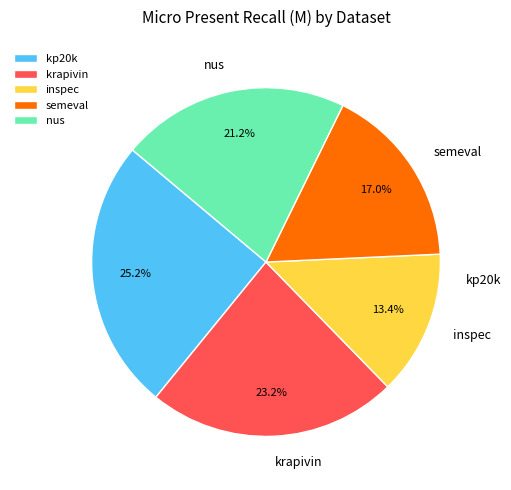

Is it true that nus is 21% of the pie?

True